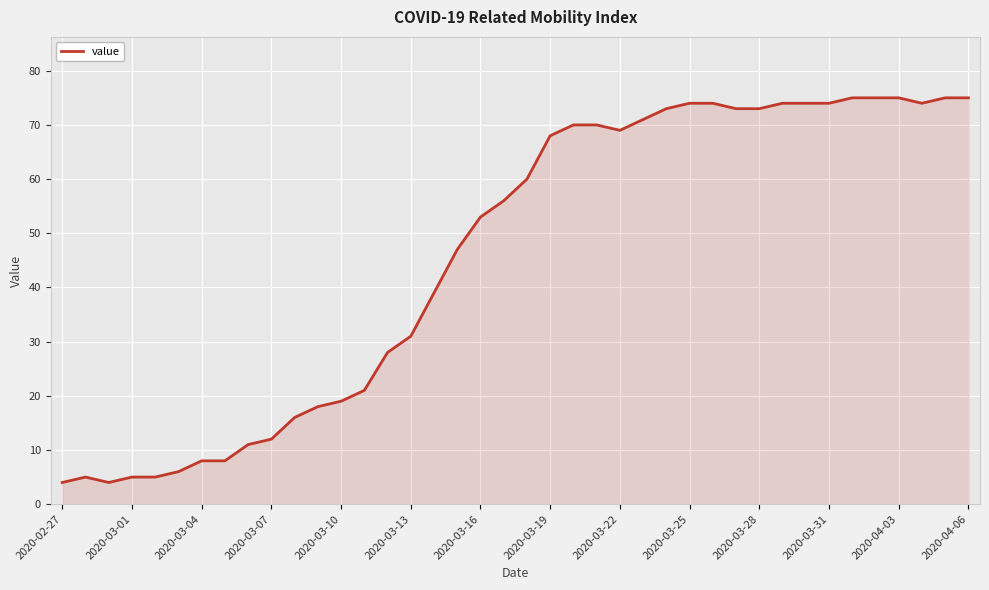

What is the minimum value shown in the chart?

4